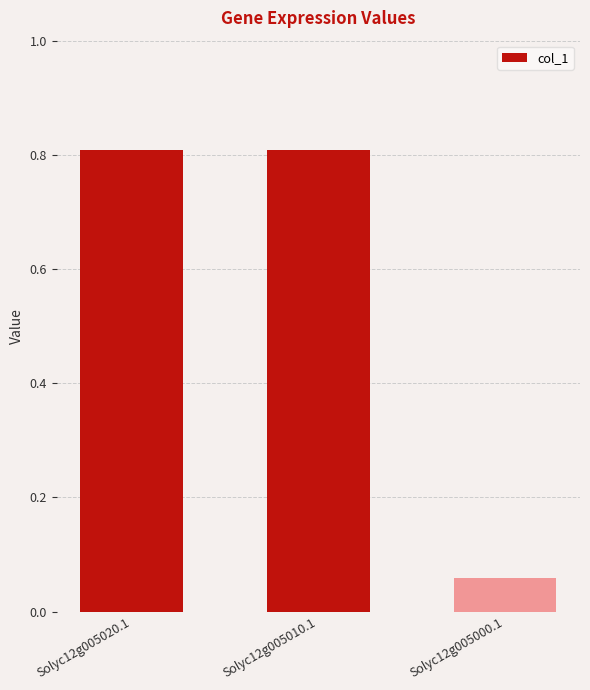

The chart shows a value of 1.1 at Solyc12g005010.1. True or false?

False